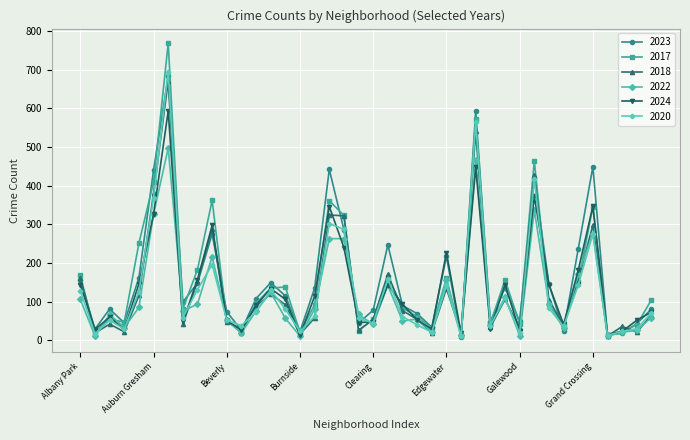

True or false: 2018 and 2017 cross at least once.

True